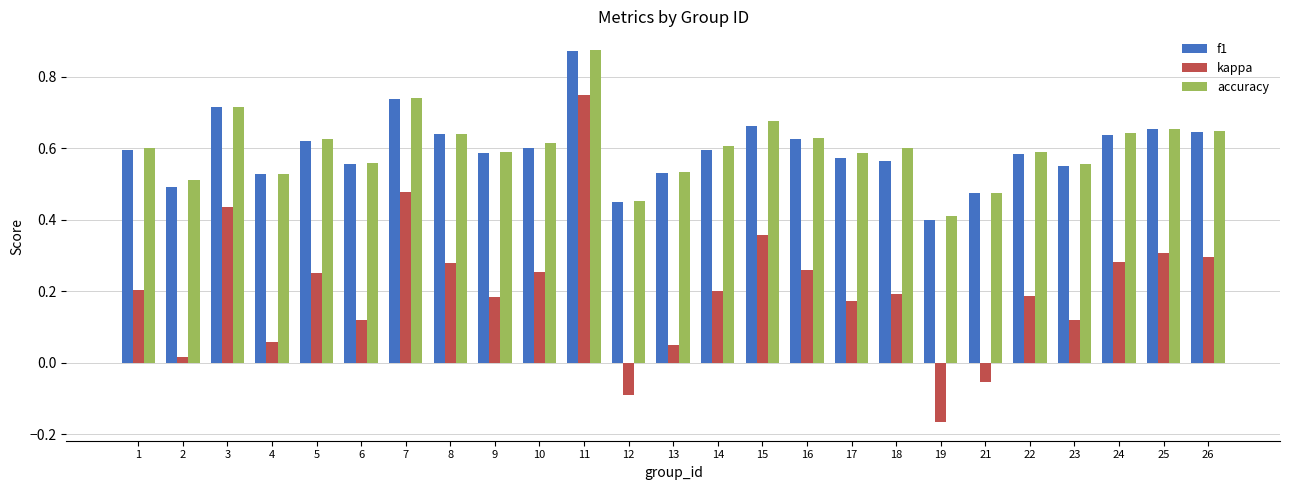

What is the sum of all kappa values?

5.1